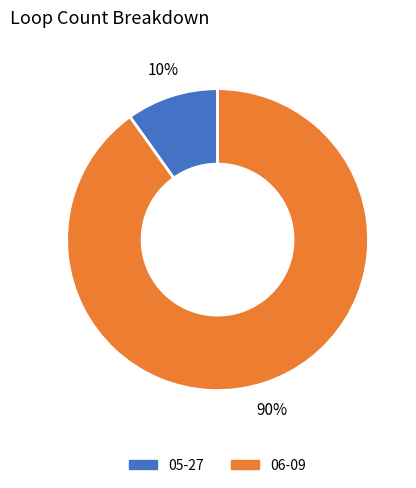

What percentage is the 05-27 slice, to the nearest percent?

10%